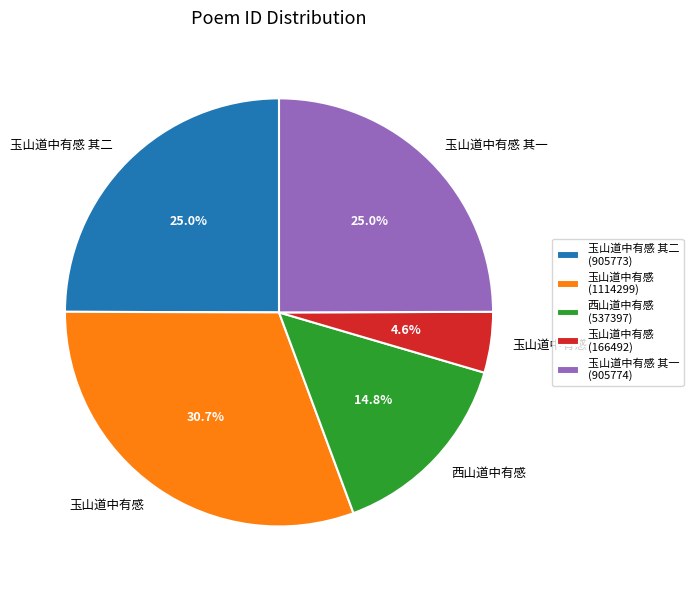

Does any single category account for the majority?

No